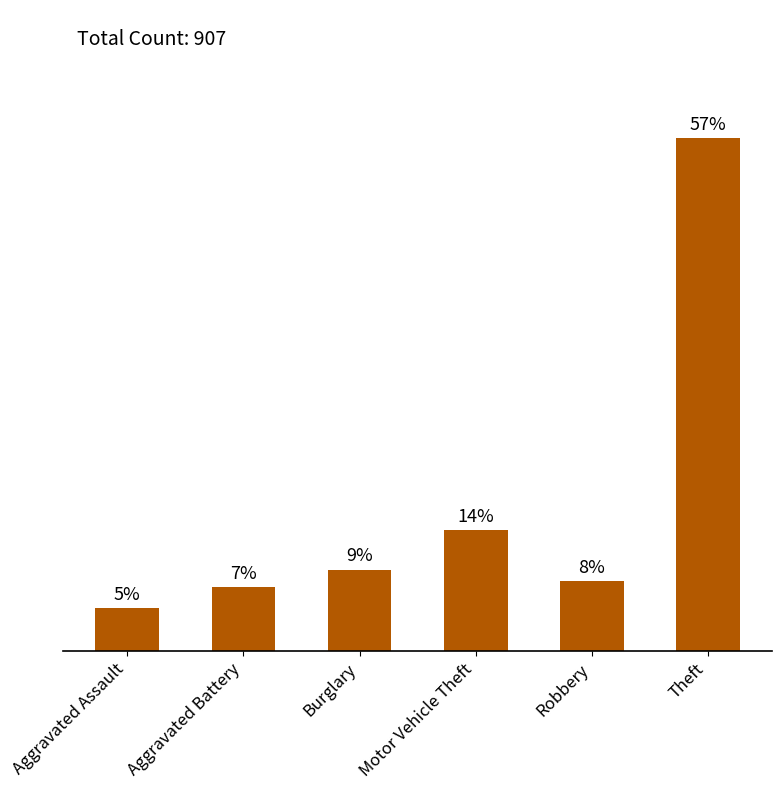

Does the chart contain any negative values?

No